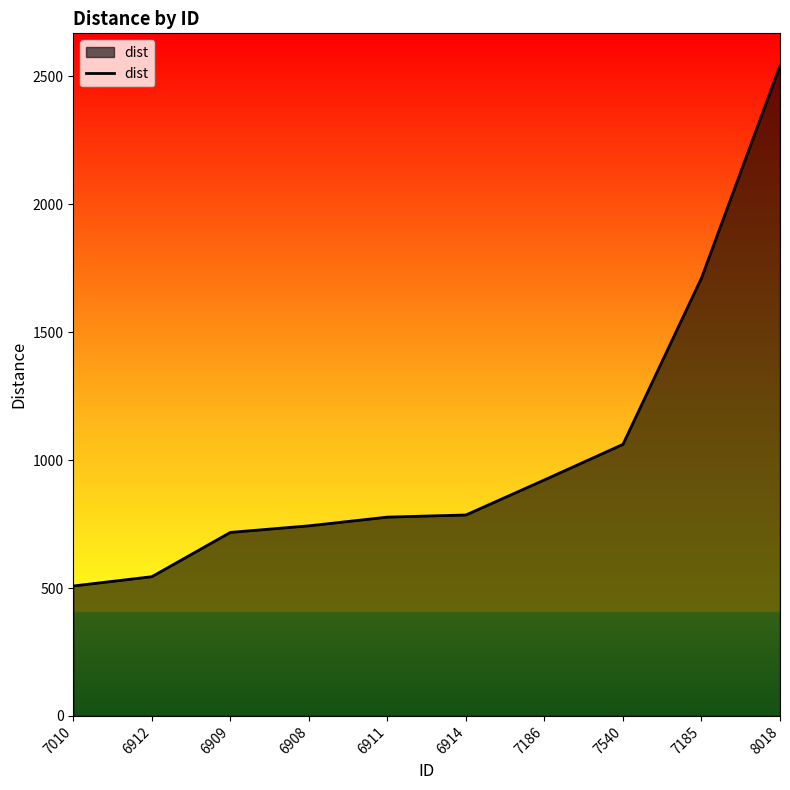

At which label is the value closest to 1524?

7185